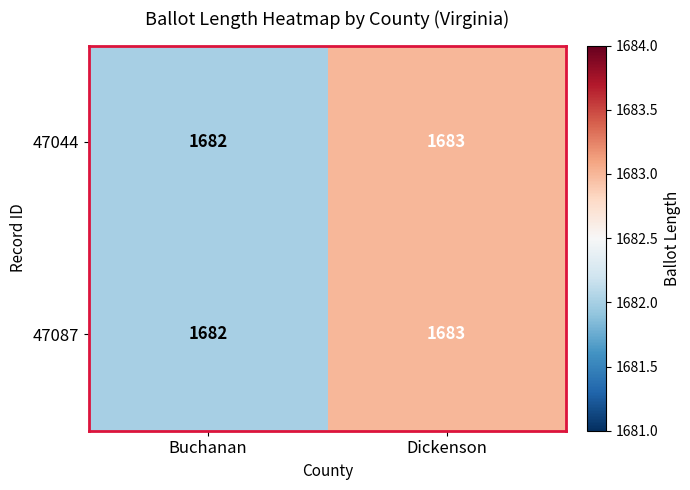

What is the sum of all 47044 values?

3365